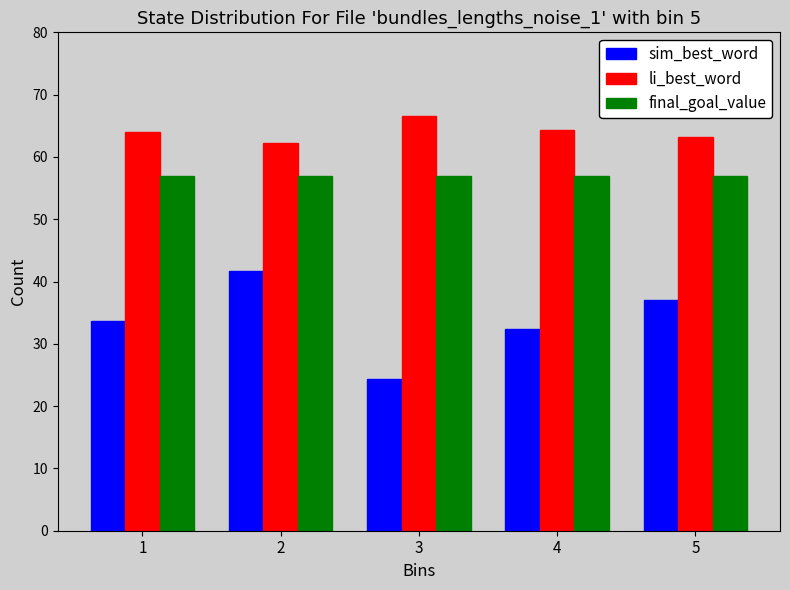

The value of final_goal_value at 4 is 56.9. True or false?

True